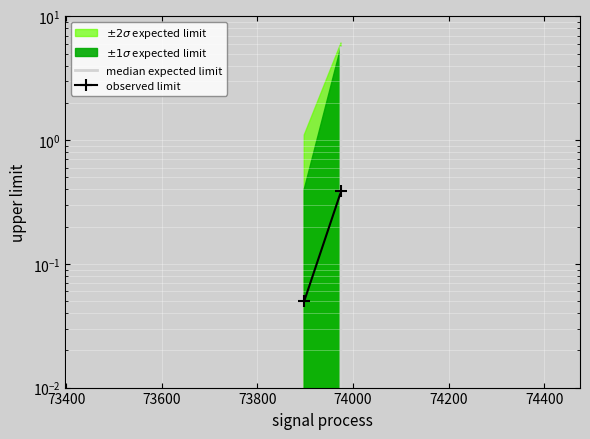

Reading left to right, what are all the values shown in this chart?

median expected limit: 0.0	5.6
observed limit: 0.1	0.4